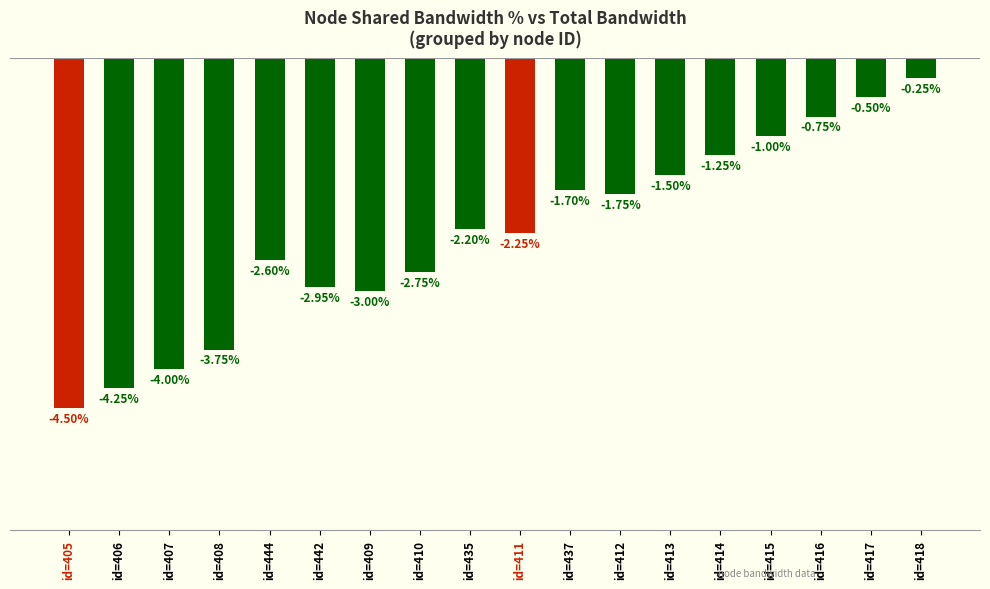

At which category does the chart reach its peak across all series?

id=418